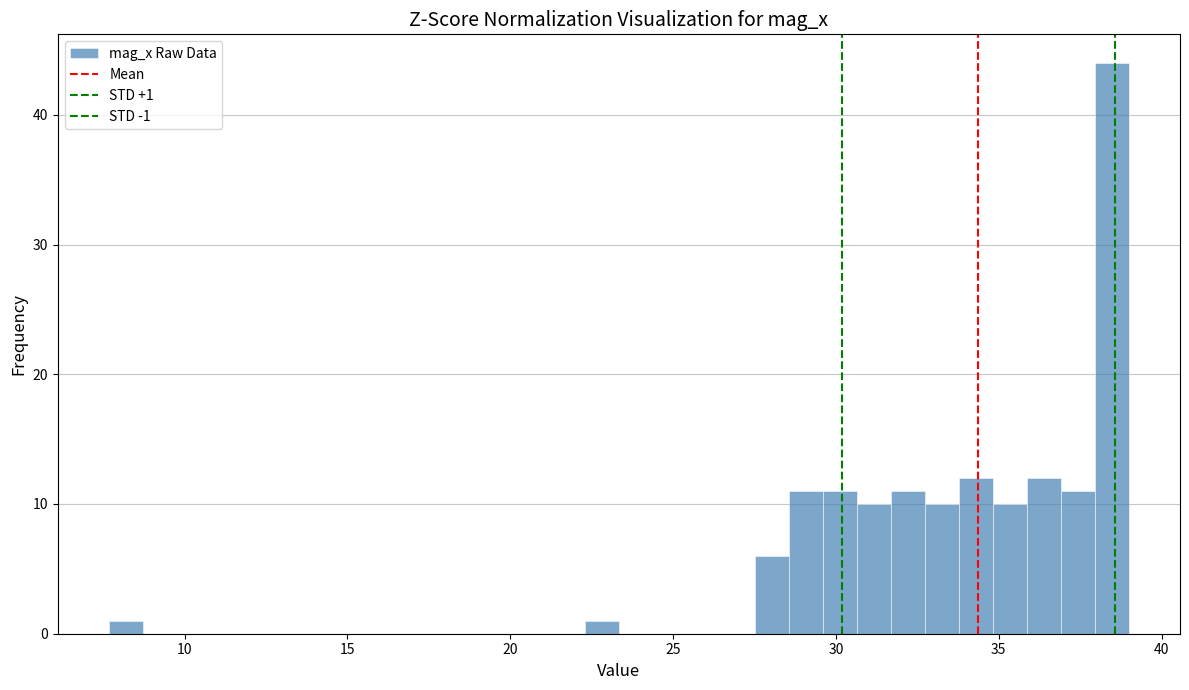

Around what value on the x-axis is the tallest bar? Give the approximate position of its centre, as read against the axis.

38.5